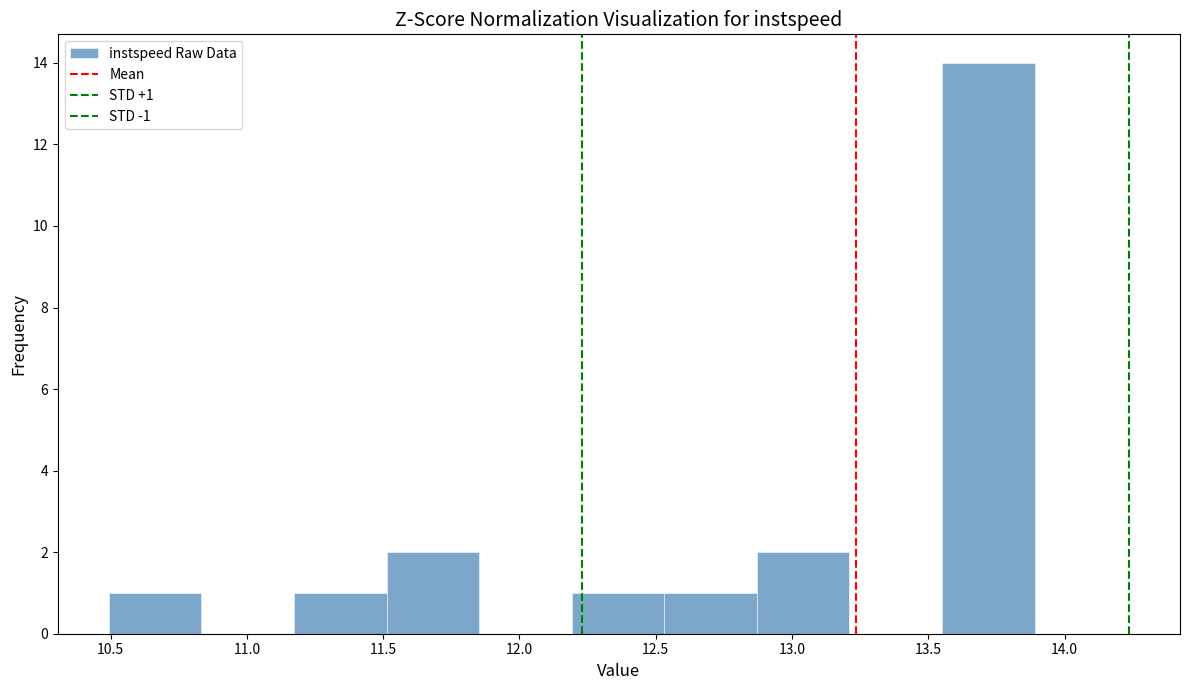

Over which range of the x-axis is the bar tallest?

13.55 to 13.90